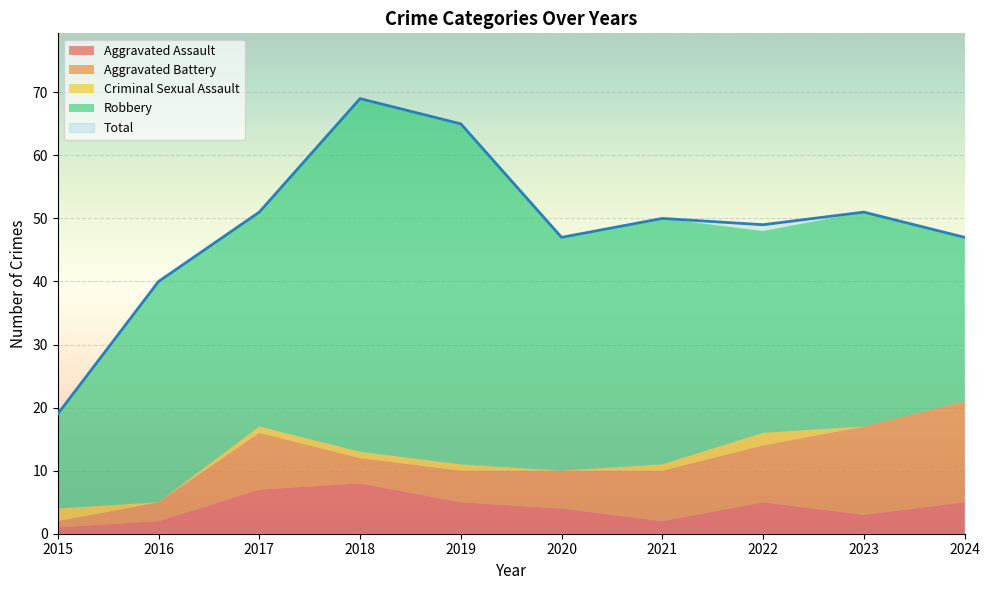

How many data points in Aggravated Battery are above 8?

4